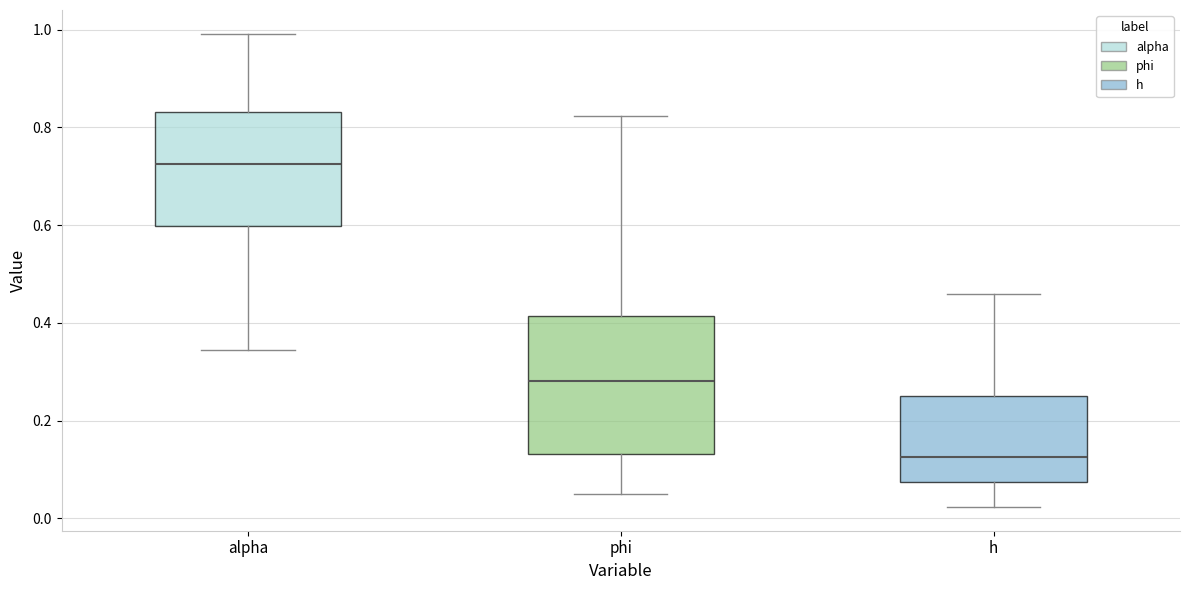

Comparing the boxes themselves (not the whiskers), which one is the tallest?

phi